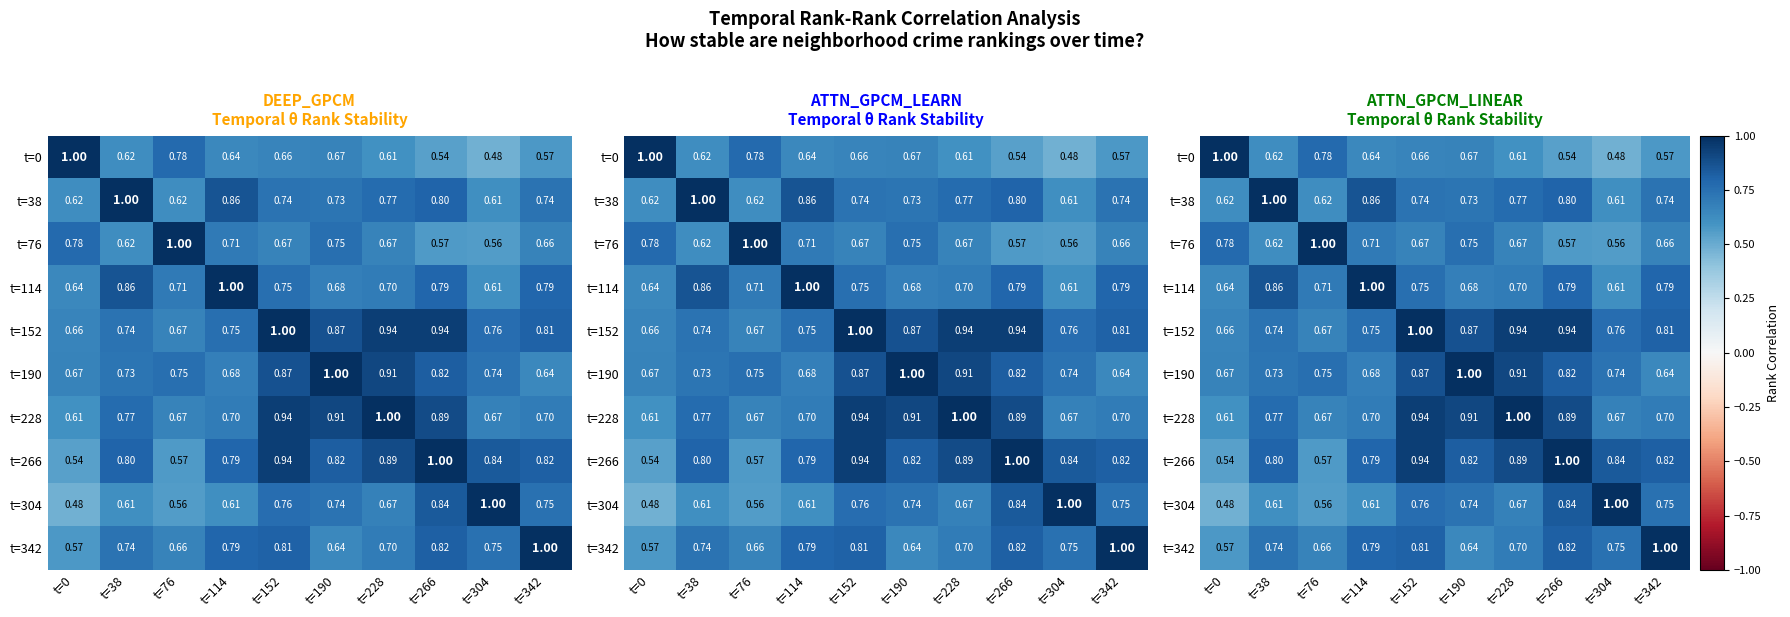

Is the value of t=38 at t=304 greater than the value of t=342 at t=152?

No